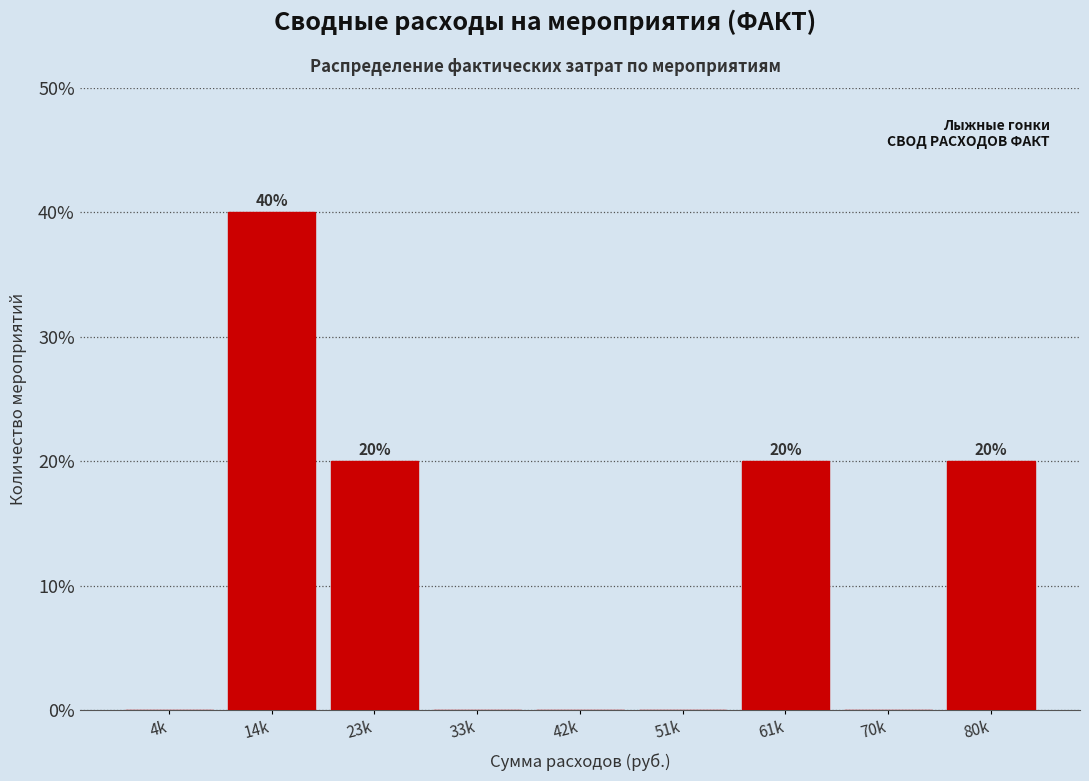

Reading right to left, what are all the values shown in this chart?

80k=20	70k=0	61k=20	51k=0	42k=0	33k=0	23k=20	14k=40	4k=0